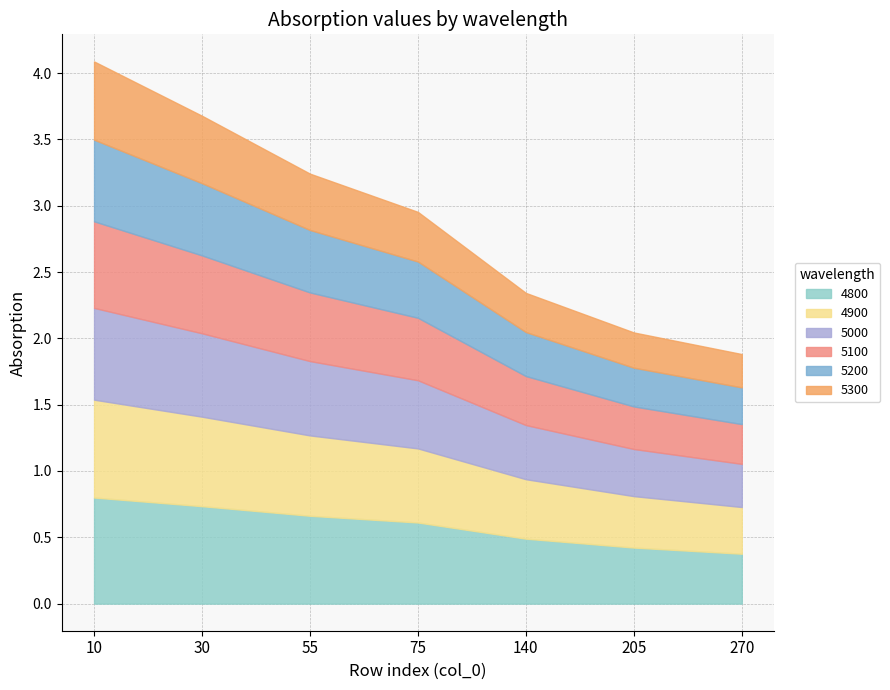

What is the maximum value for 5000?

0.7